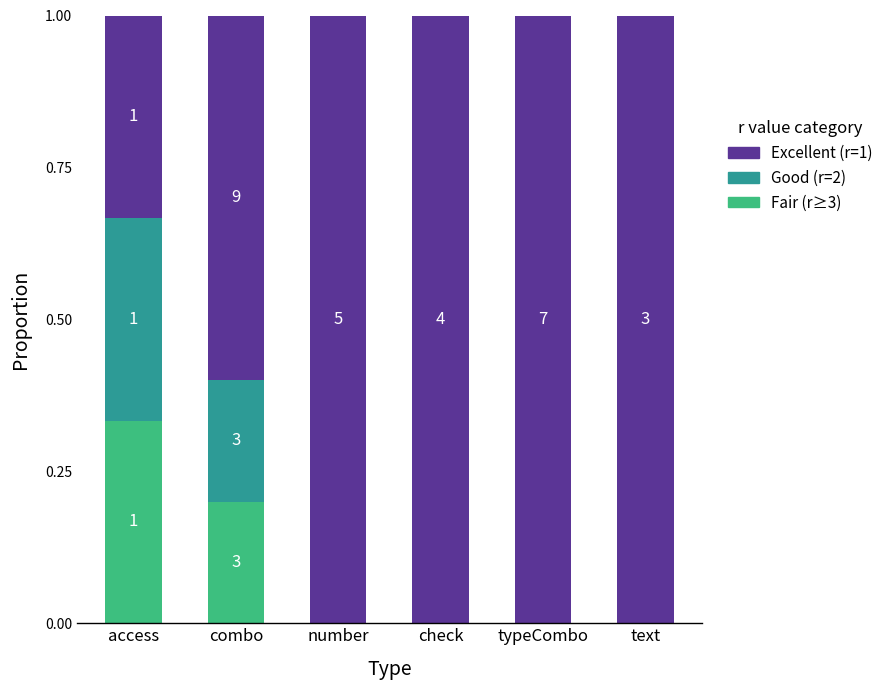

Which series has the largest total across all categories?

Excellent (r=1)